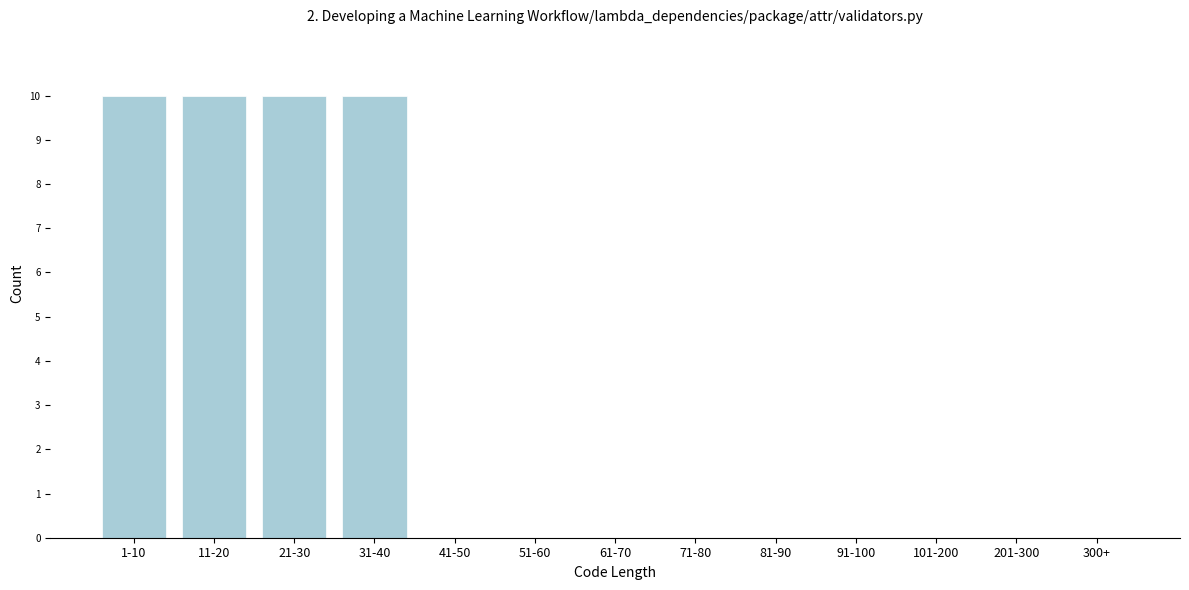

What is the maximum value shown in the chart?

10